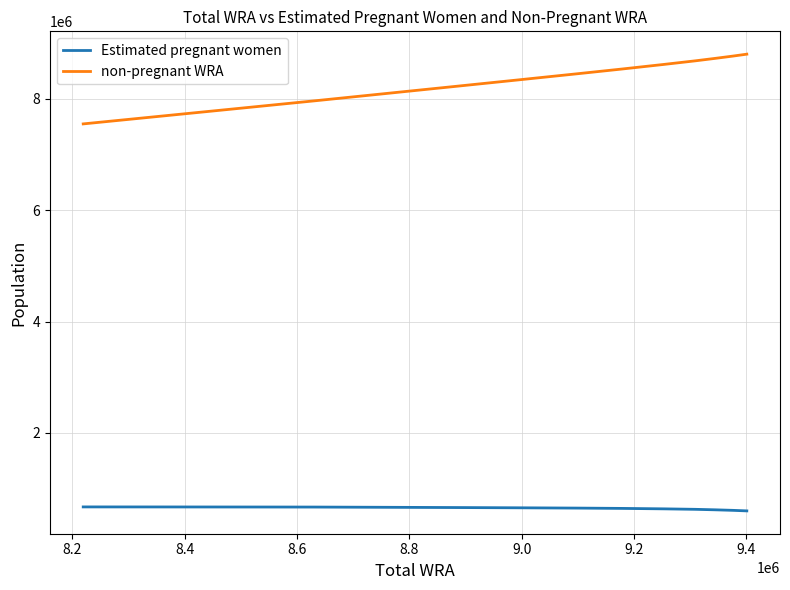

True or false: Estimated pregnant women and non-pregnant WRA intersect in this chart.

False